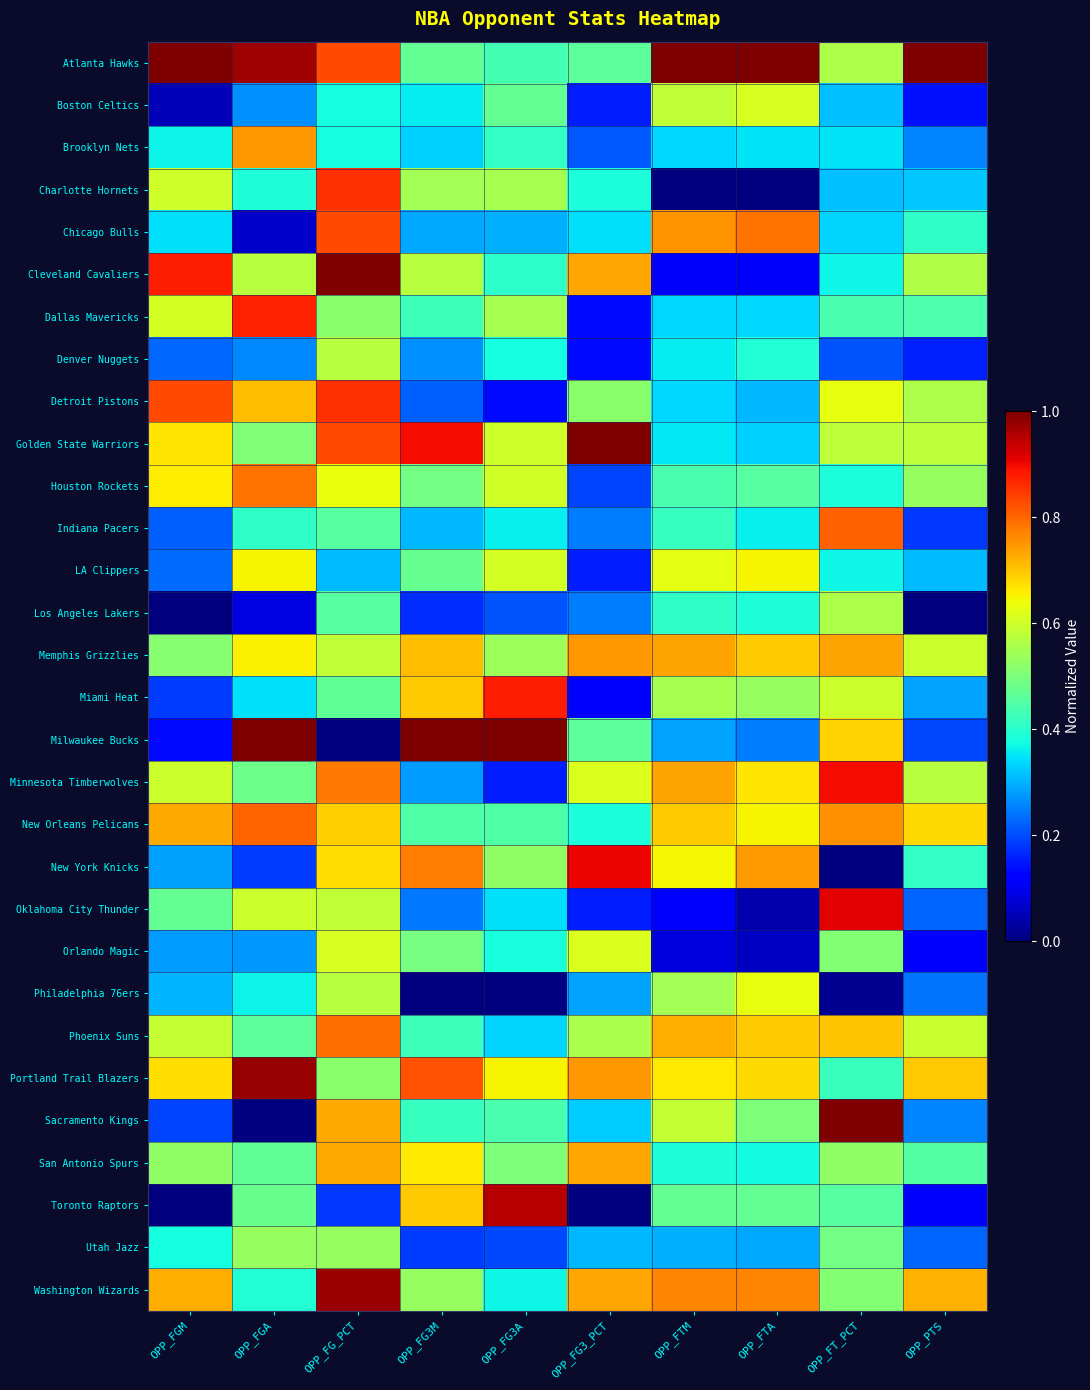

At which category is the sum across all series the highest?

OPP_FG_PCT